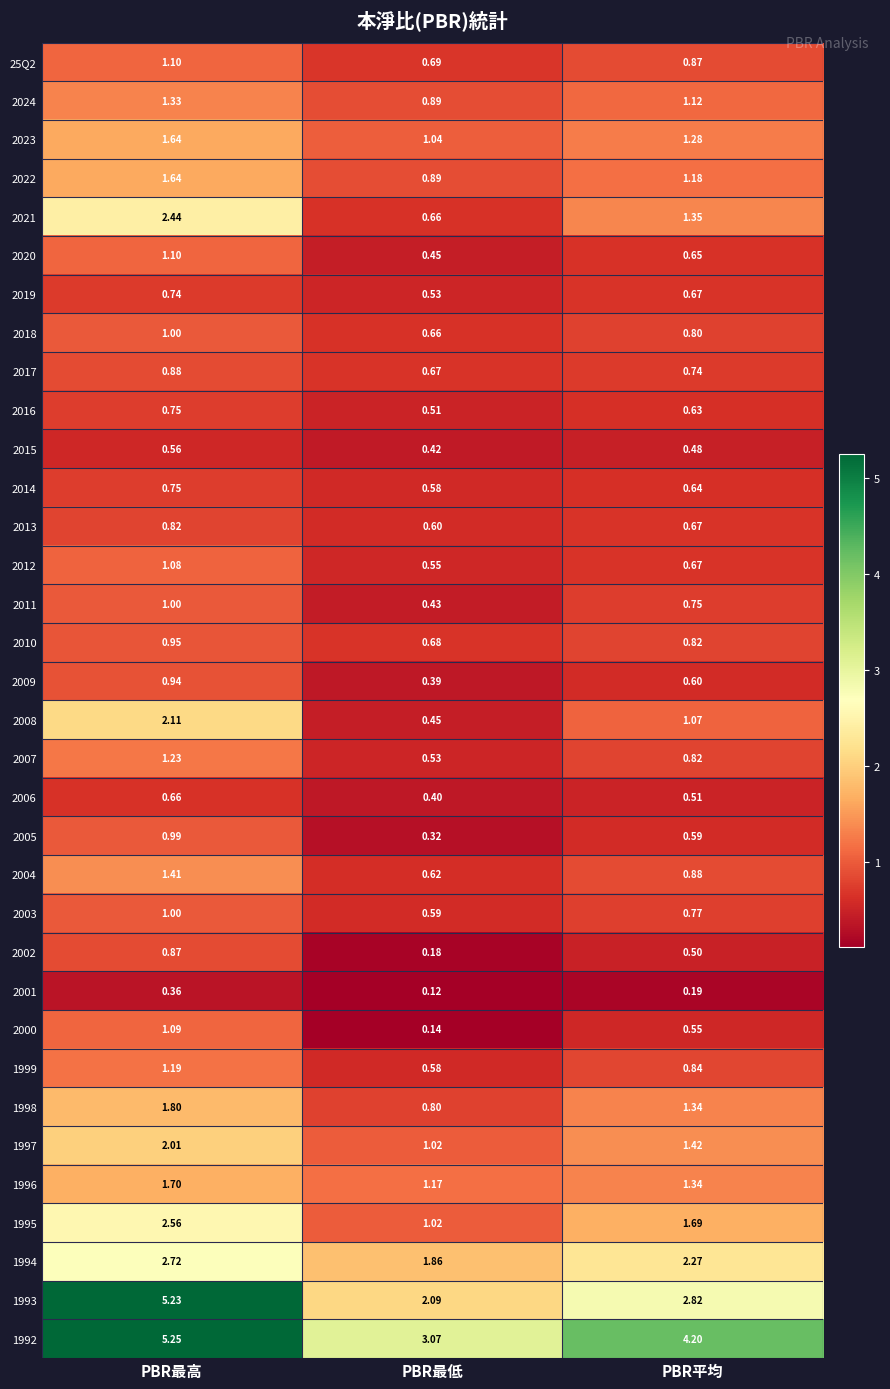

How many data points does each series have?

3